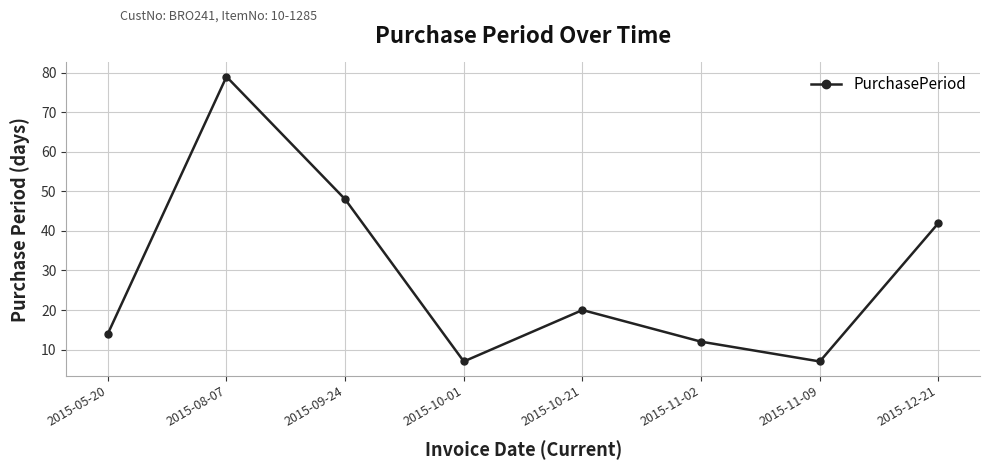

What is the label of the 8th point from the right?

2015-05-20